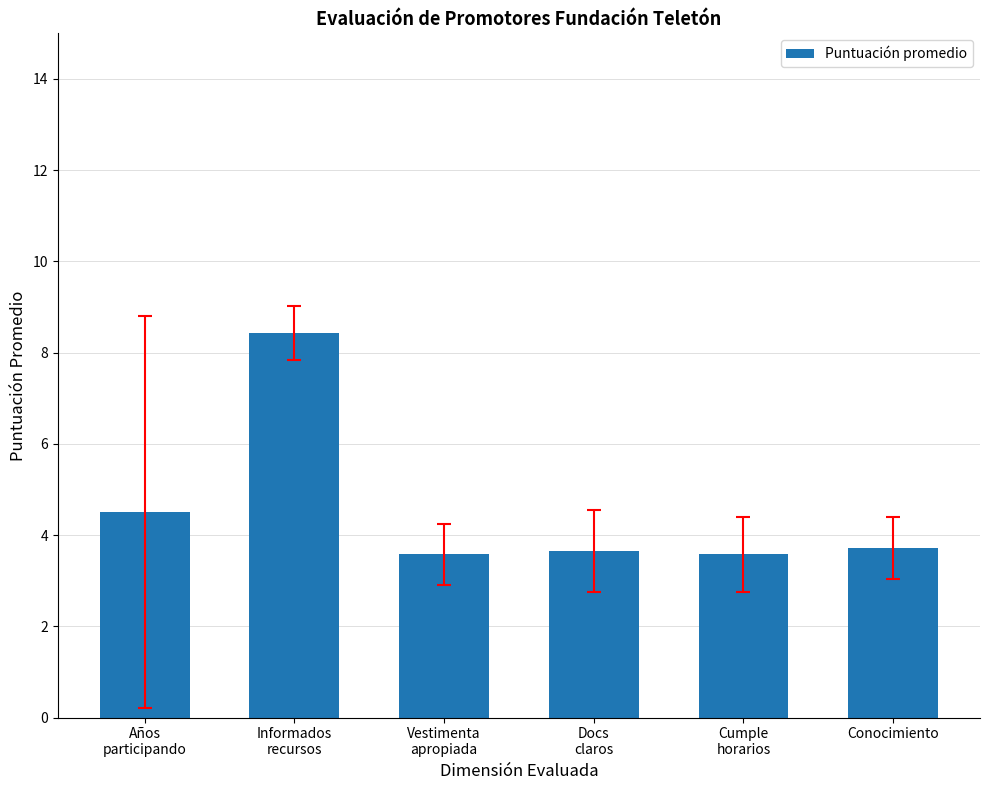

Count the number of data series in this chart.

1